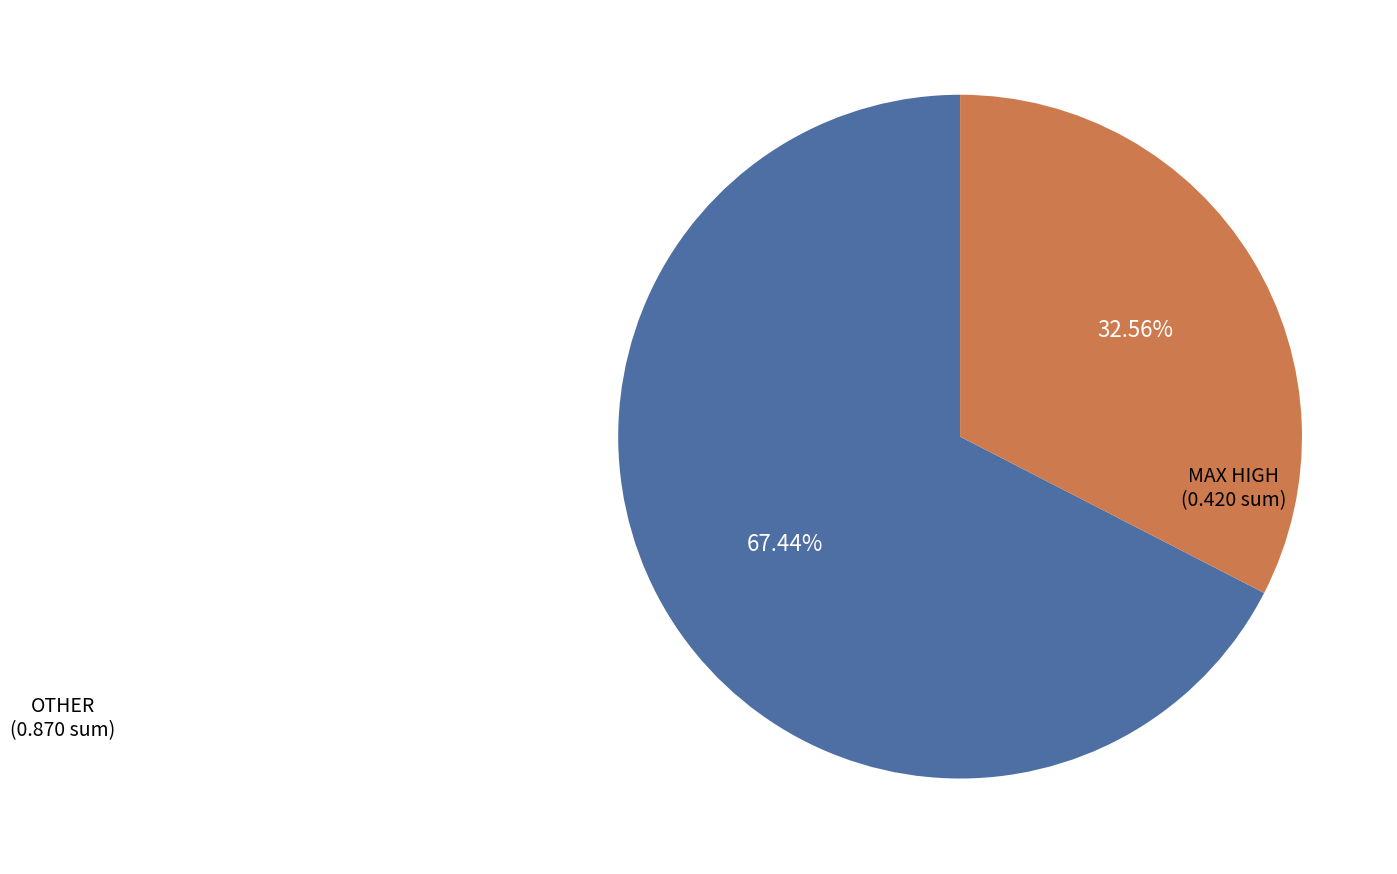

Approximately how many times larger is the value at OTHER compared to MAX HIGH?

2.1